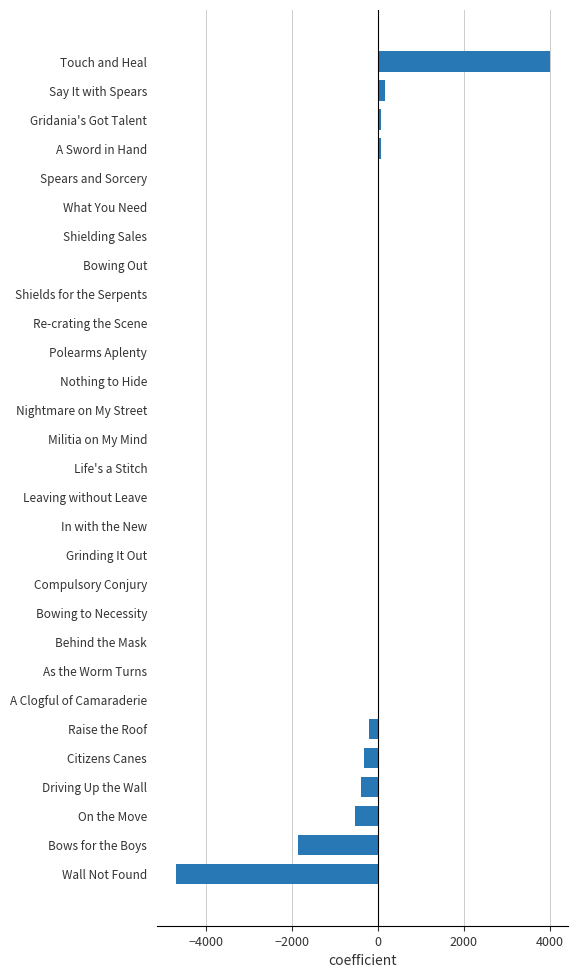

The chart shows a value of -3221.8 at Behind the Mask. True or false?

False